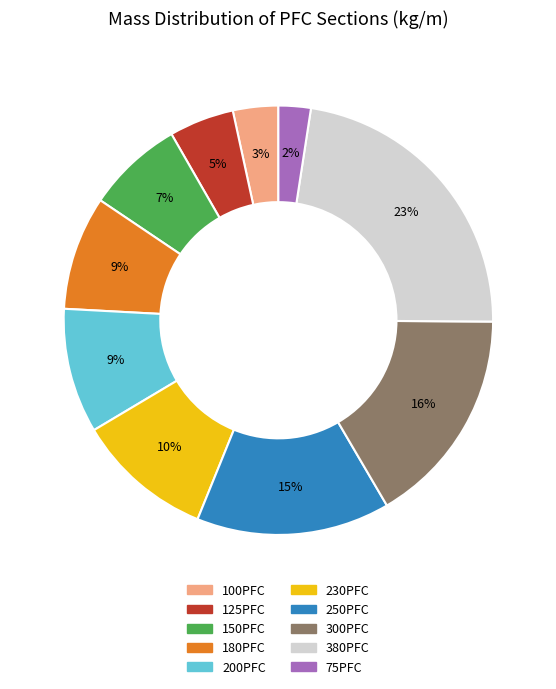

True or false: 380PFC accounts for 23% of the total.

True